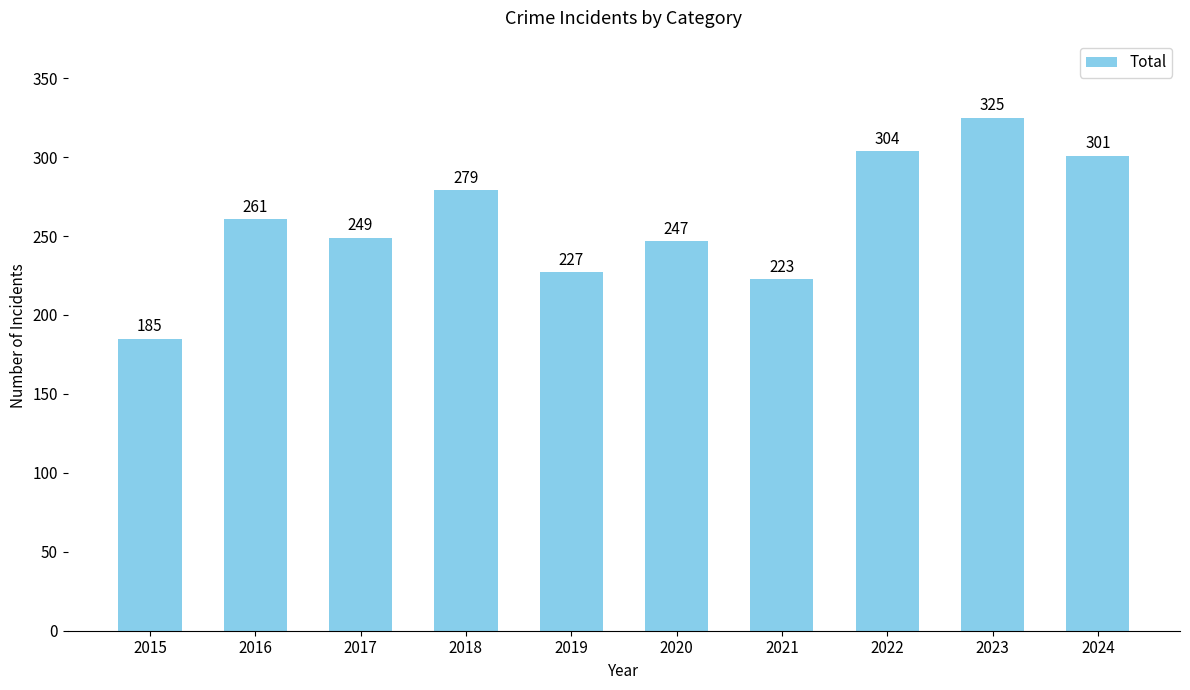

Is it true that the value at 2020 is 130?

False